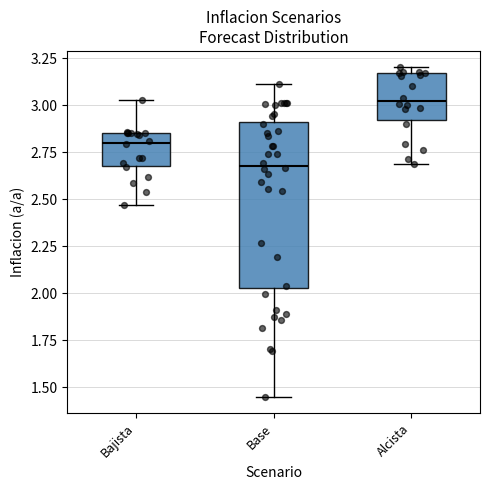

Which box's median line is the lowest?

Base